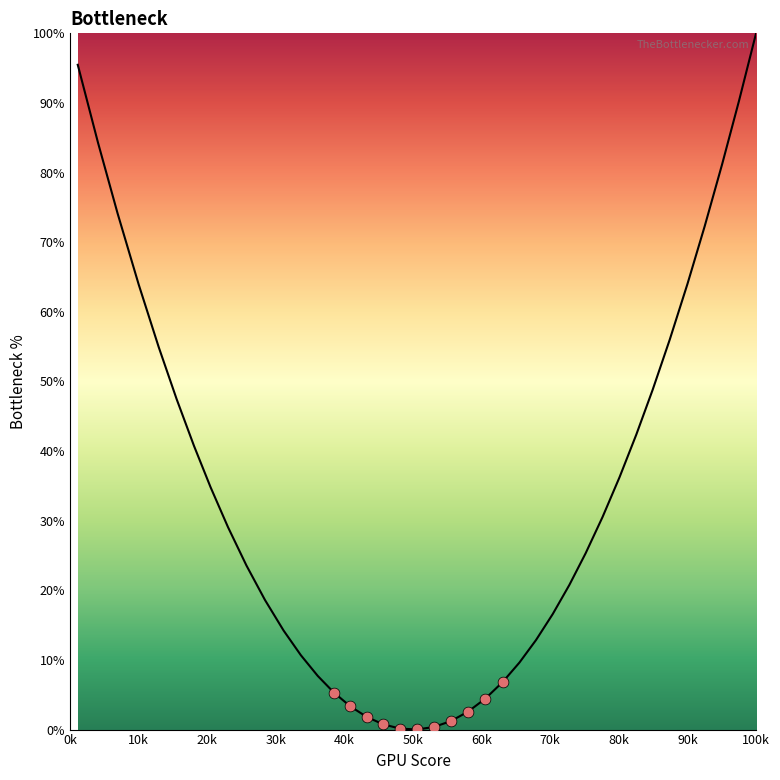

What is the difference between the maximum and minimum values?

100.0